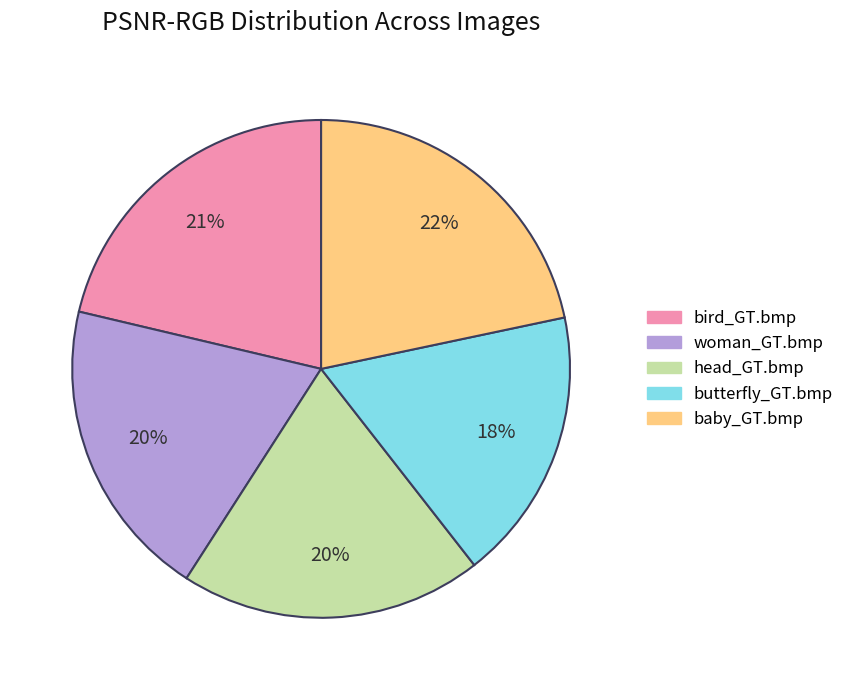

Combined, do head_GT.bmp and baby_GT.bmp account for over 50%?

No